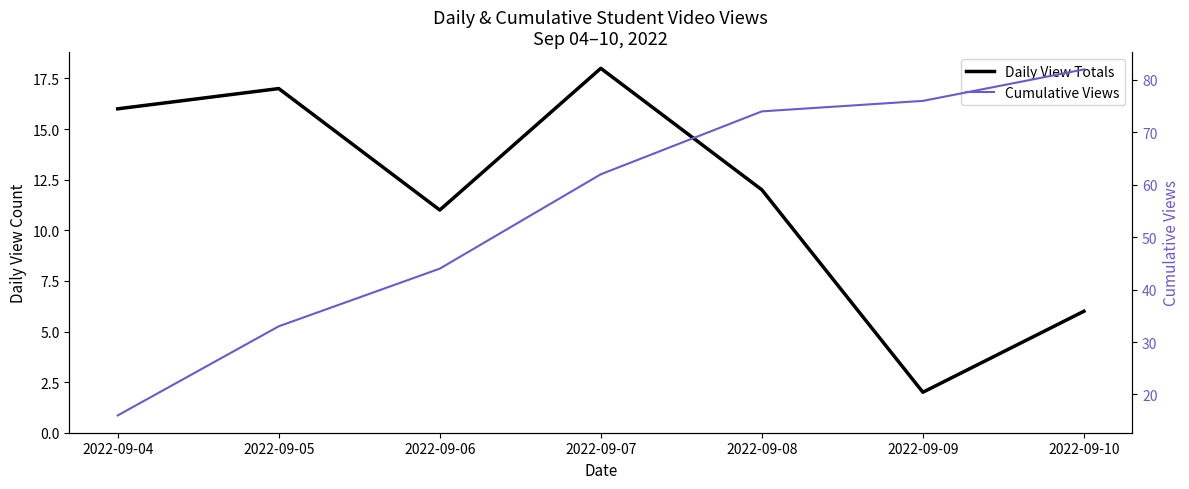

What is the difference between the Cumulative Views values at 2022-09-06 and 2022-09-07?

18